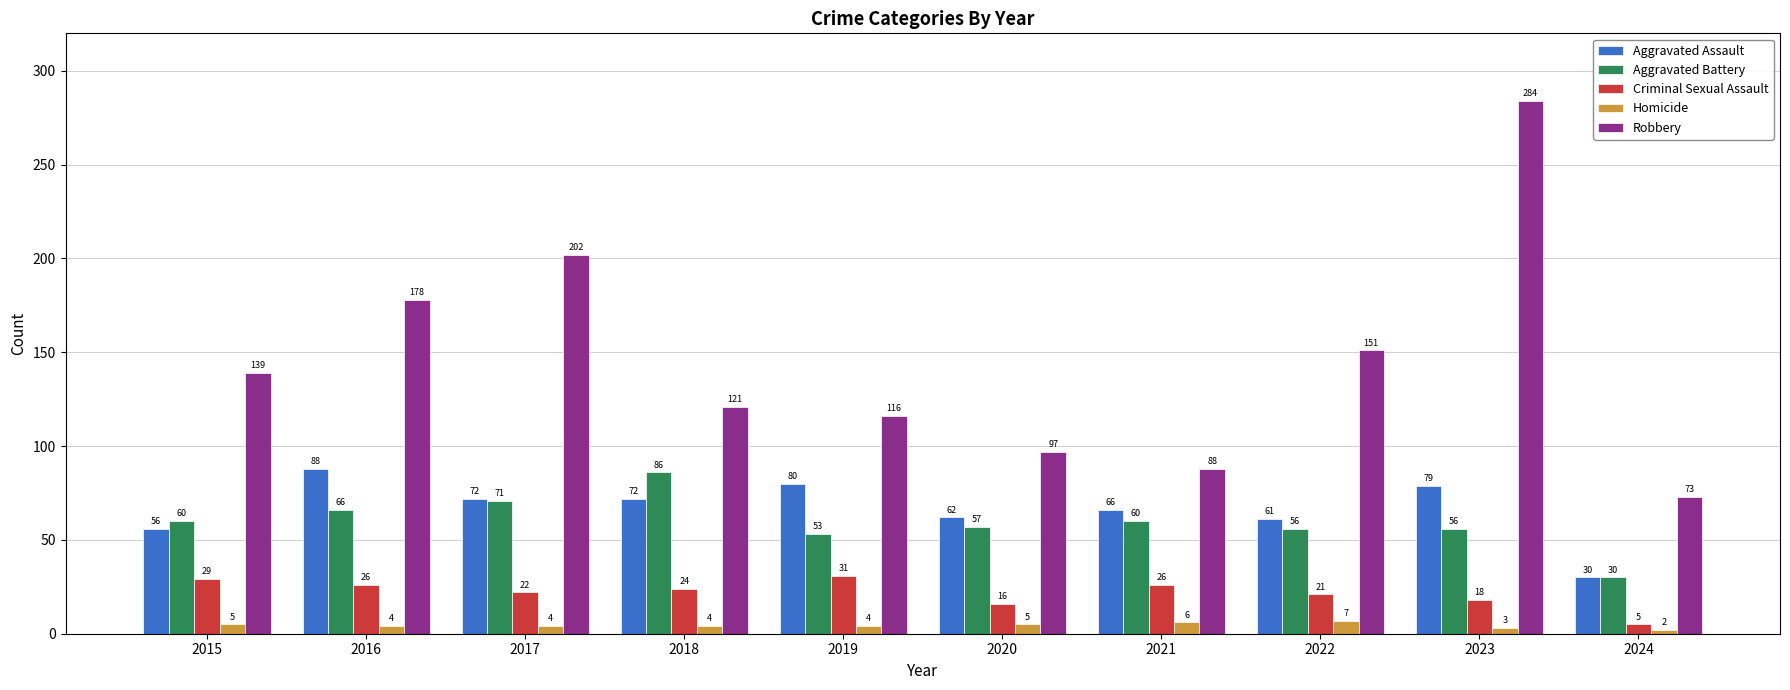

At how many categories does at least one series exceed 53?

10